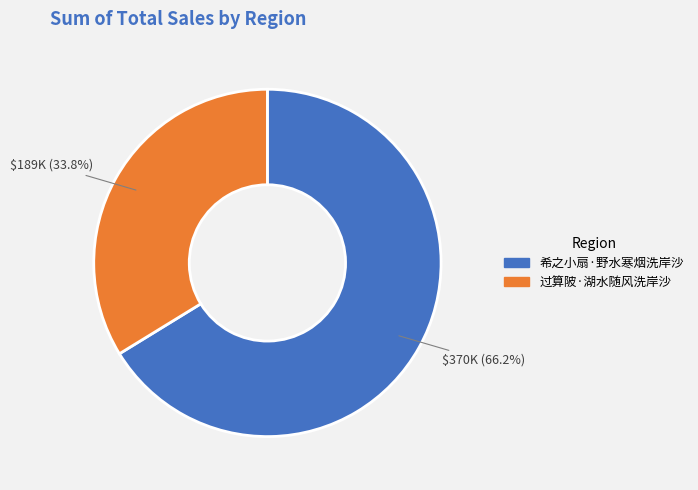

To the nearest percent, what percentage of the pie is 希之小扇·野水寒烟洗岸沙?

66%